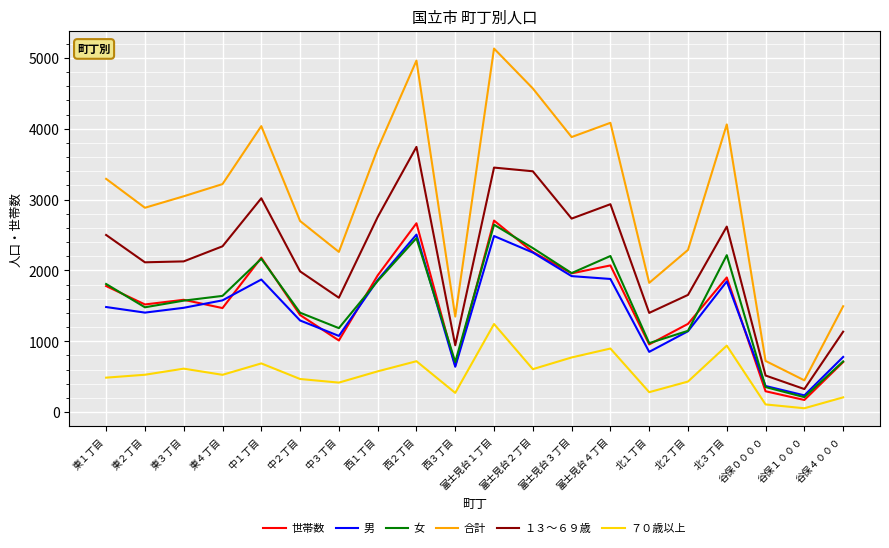

Where is the first local maximum for 女?

中１丁目